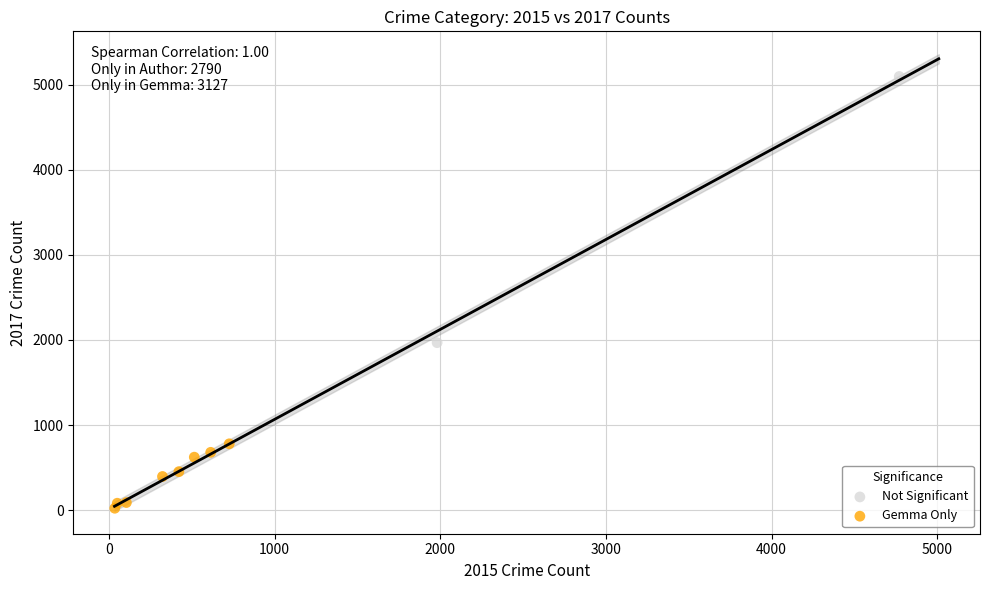

What are all the series names shown in the legend?

Not Significant, Gemma Only